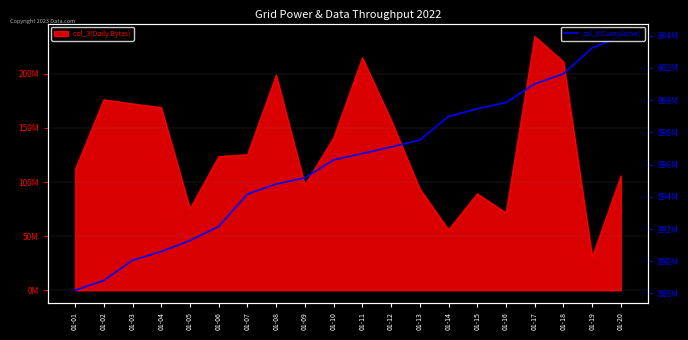

Does the chart have visible grid lines?

Yes